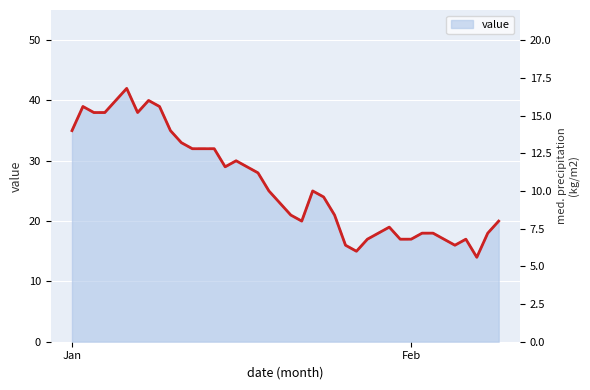

Reading left to right, transcribe all the data shown in this chart.

14.0	15.6	15.2	15.2	16.0	16.8	15.2	16.0	15.6	14.0	13.2	12.8	12.8	12.8	11.6	12.0	11.6	11.2	10.0	9.2	8.4	8.0	10.0	9.6	8.4	6.4	6.0	6.8	7.2	7.6	6.8	6.8	7.2	7.2	6.8	6.4	6.8	5.6	7.2	8.0